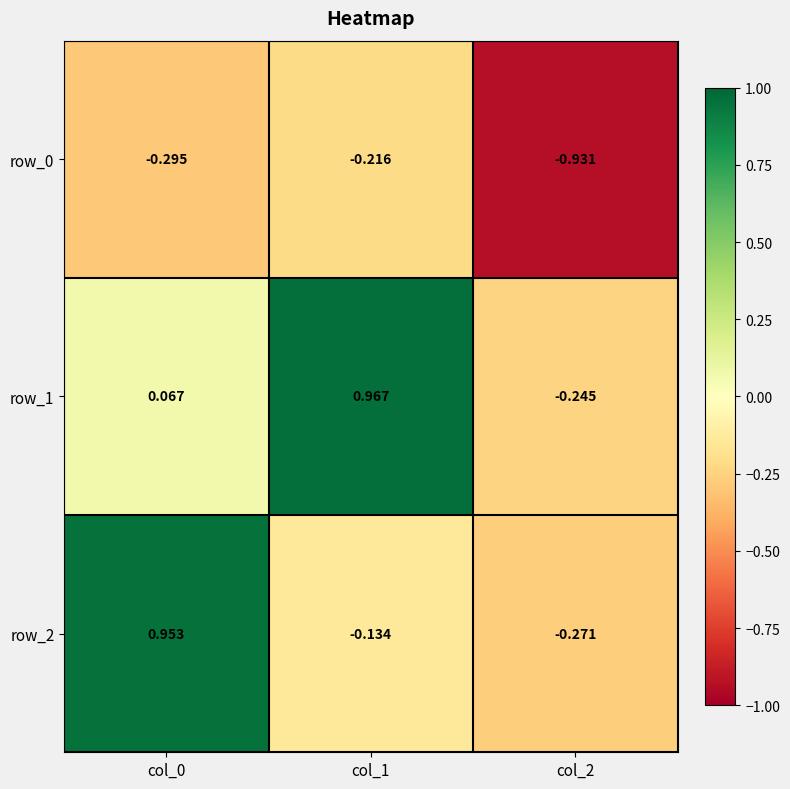

What is the greatest value displayed?

1.0